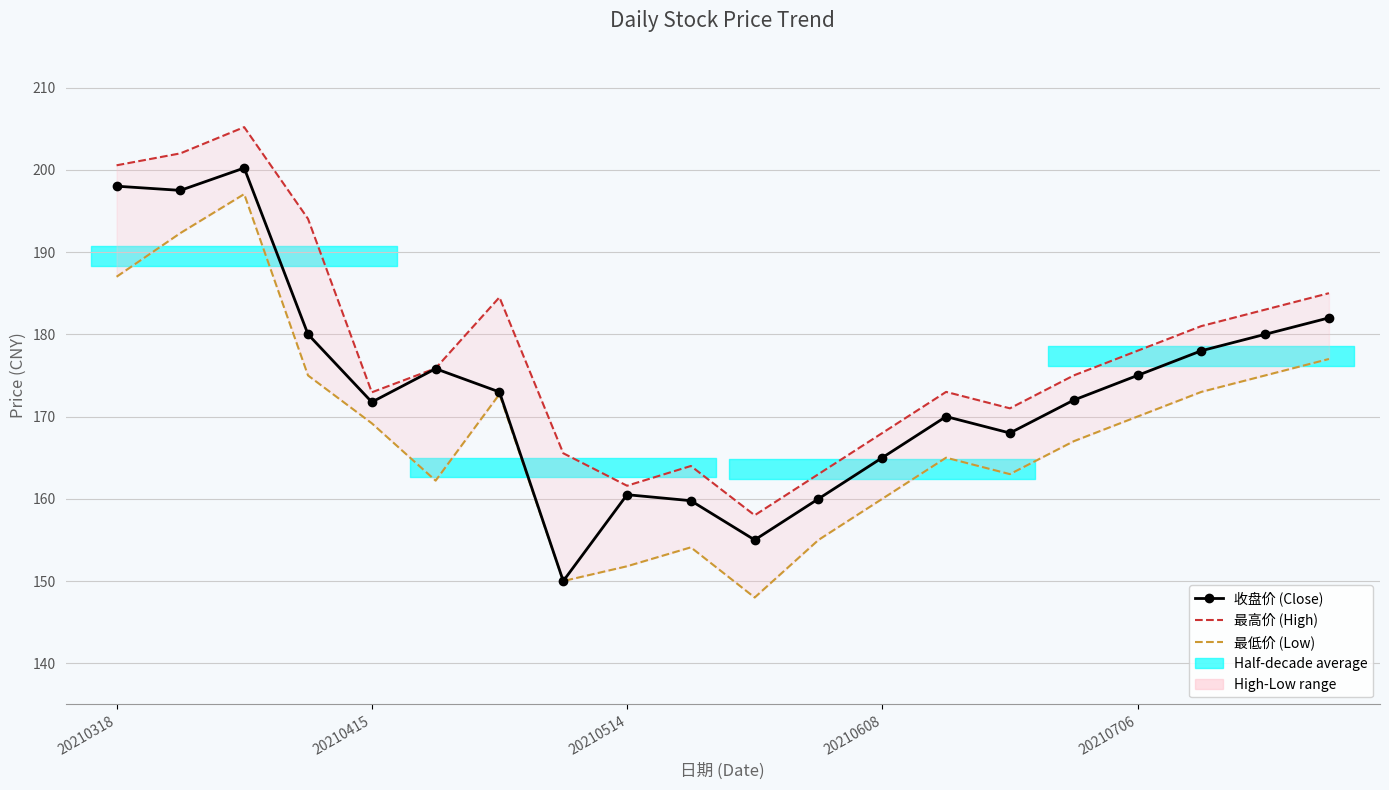

At 15, list the series in order from largest to smallest.

最高价 (High), 收盘价 (Close), 最低价 (Low)